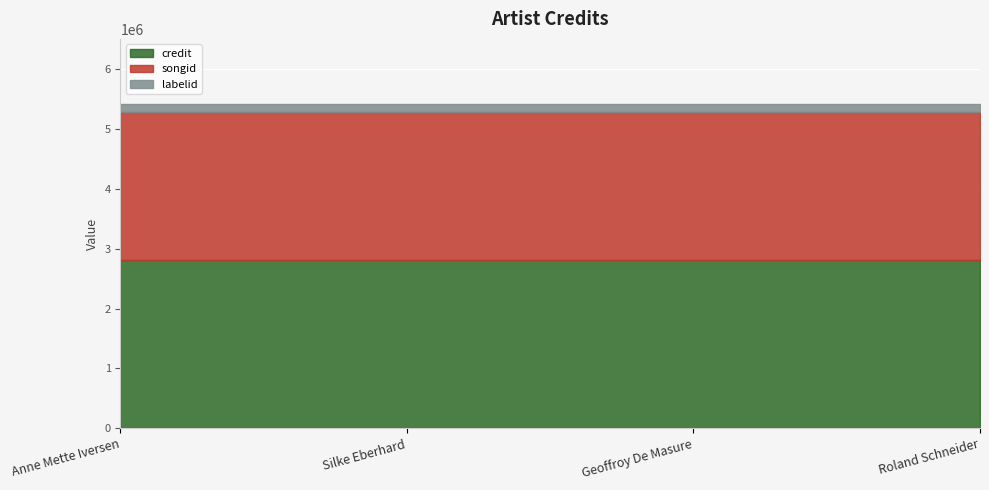

How many lines are shown in the chart?

3